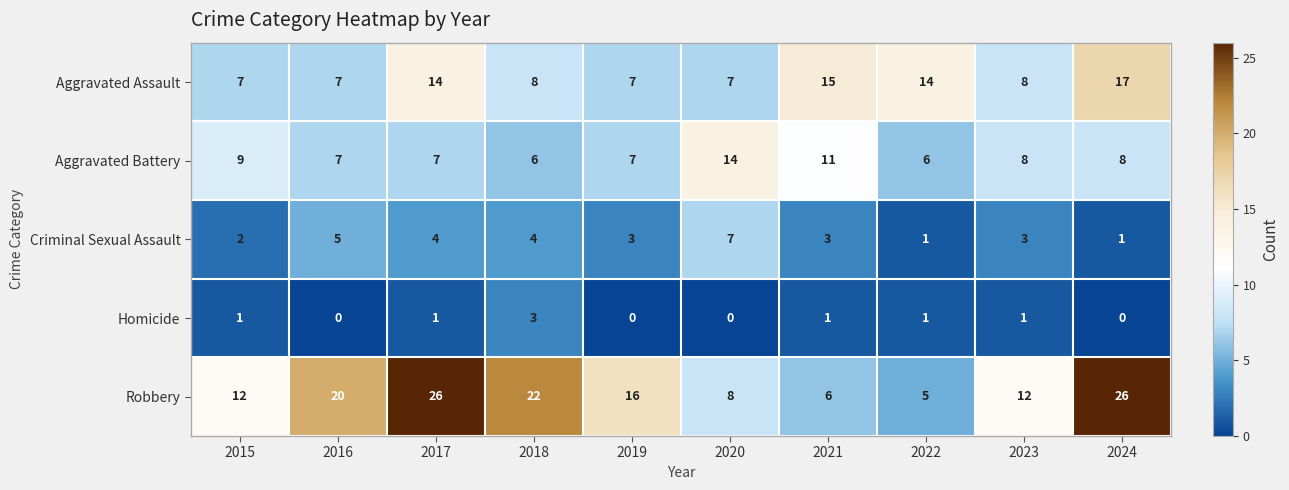

True or false: Robbery has a value of 16 at 2015.

False